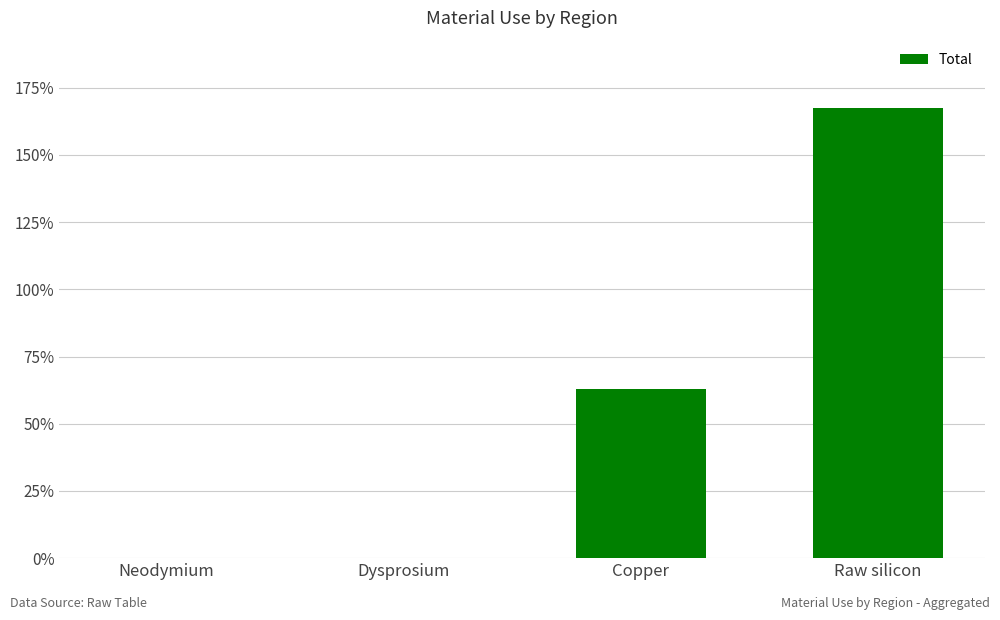

At which label does the data first exceed 62?

Copper